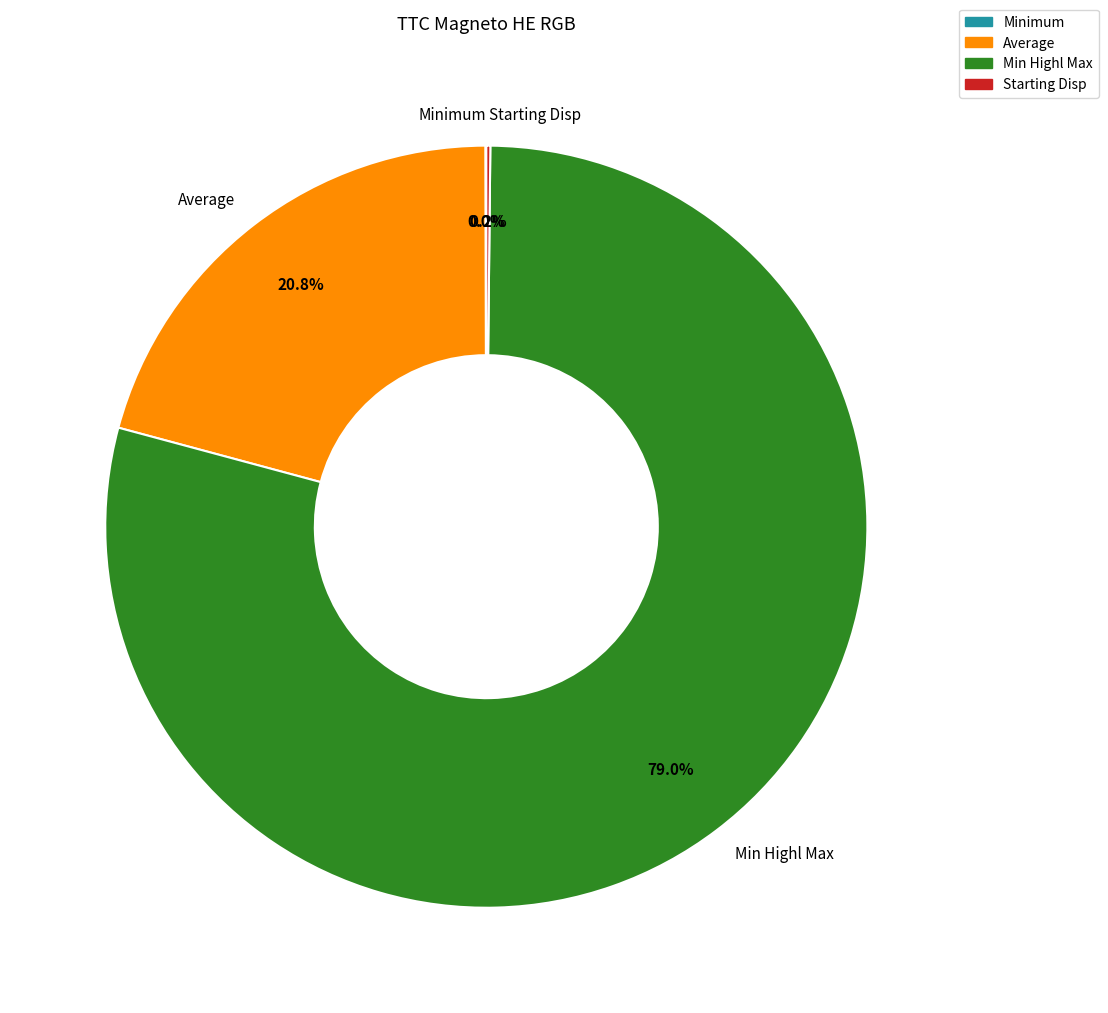

Which has a higher value, Average or Min Highl Max?

Min Highl Max